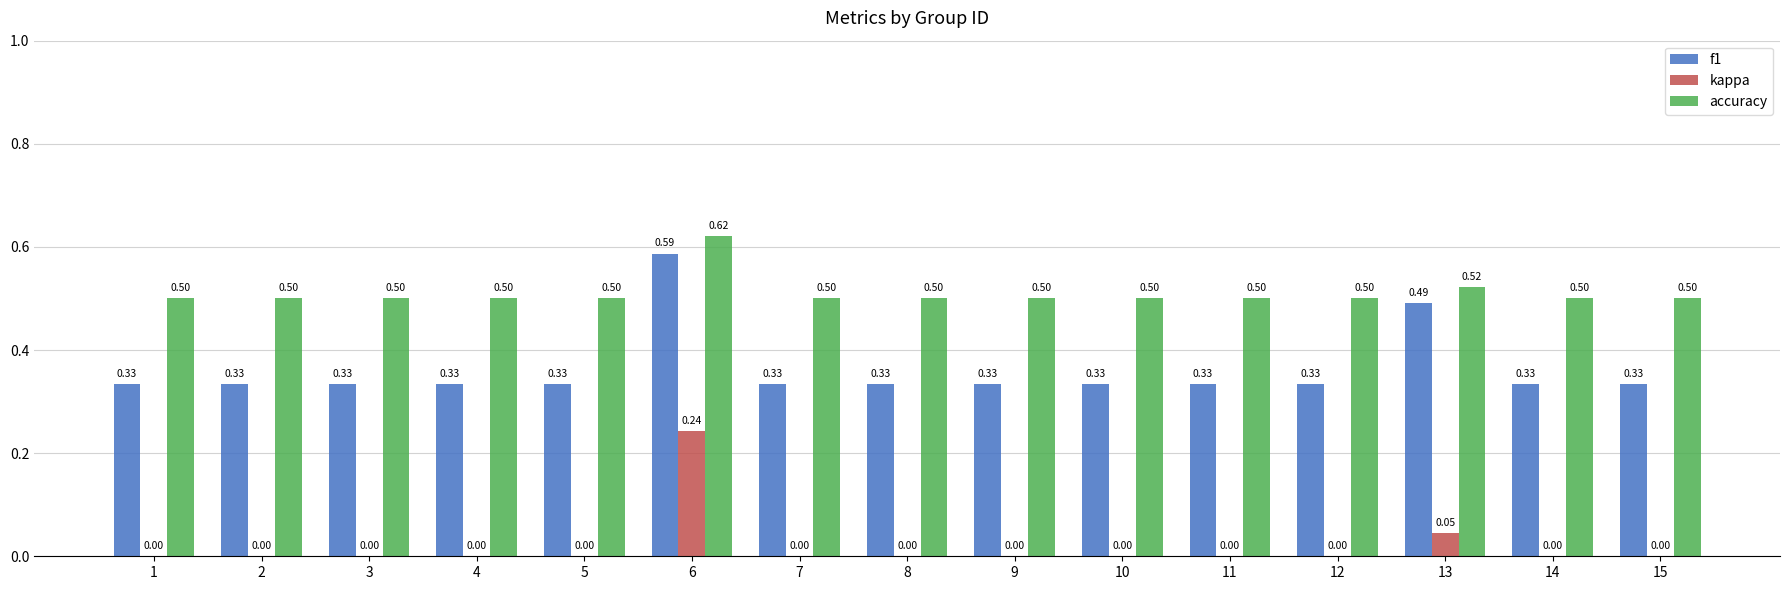

Is the value of f1 at 10 greater than the value of kappa at 1?

Yes